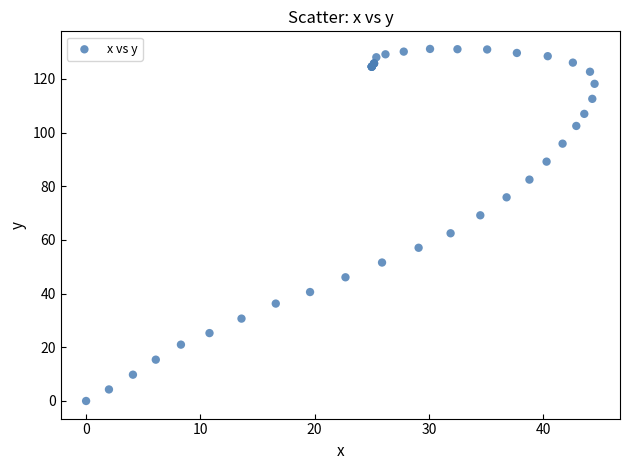

What Y value in the scatter plot is closest to 65?

62.5